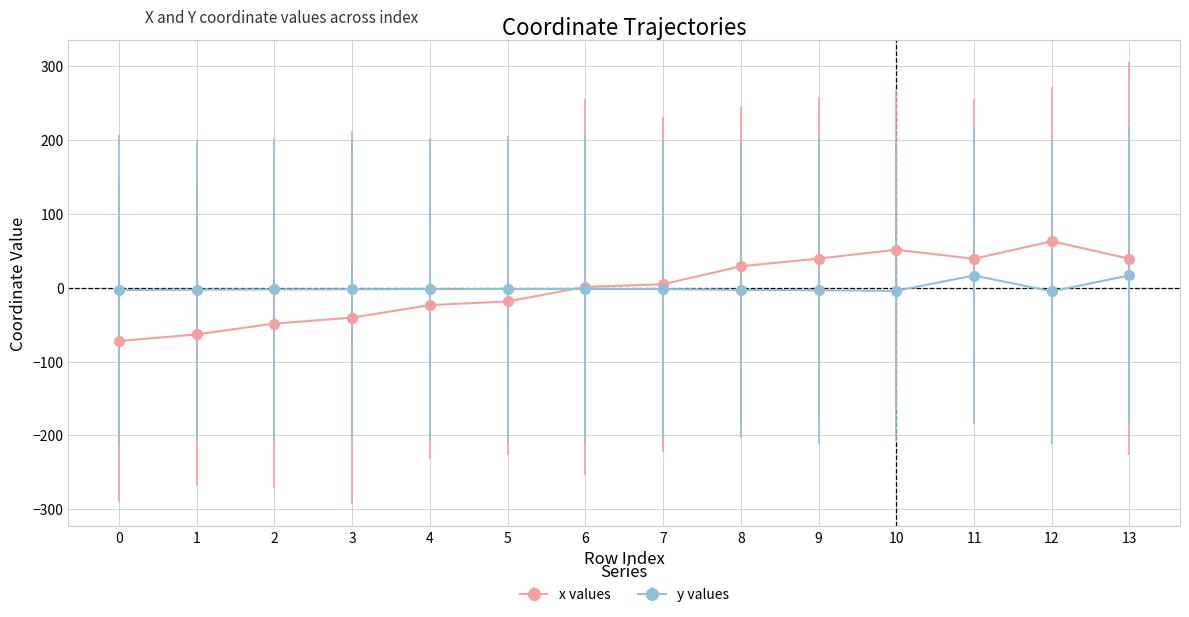

Which category has the highest value across all series?

12